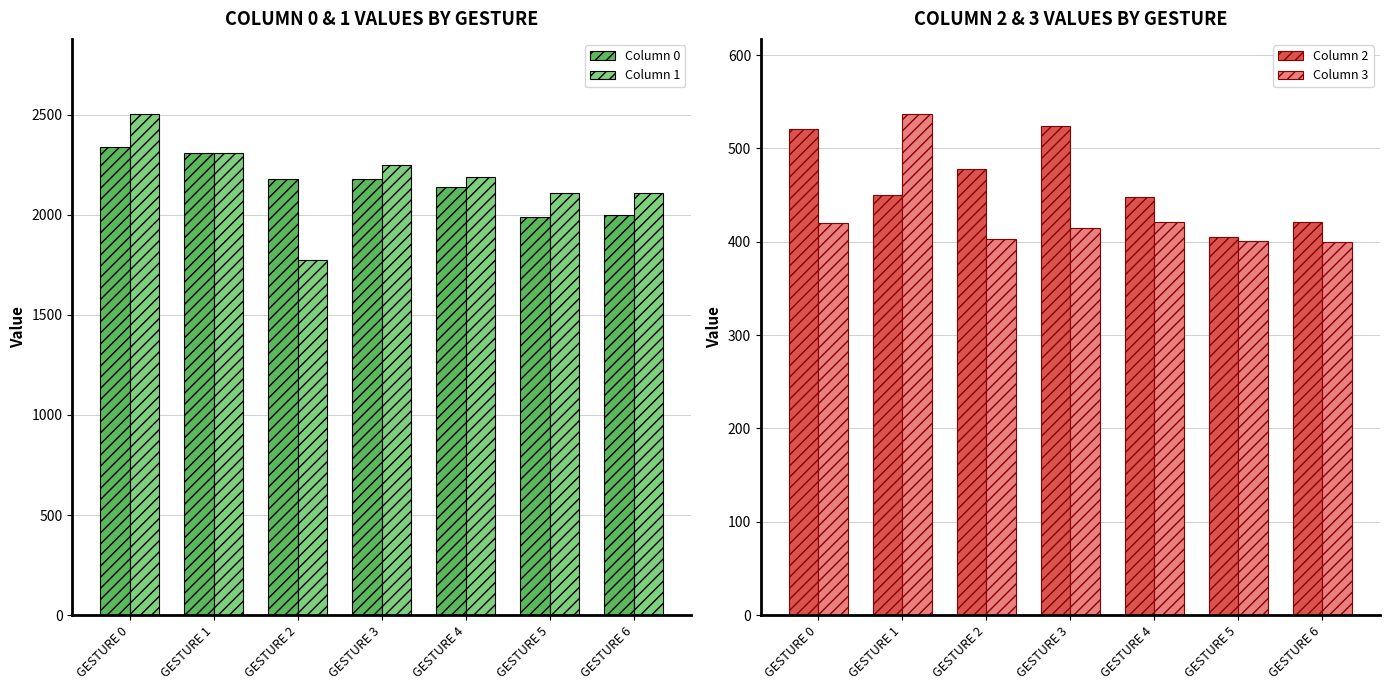

At which category is the sum across all series the highest?

GESTURE 0